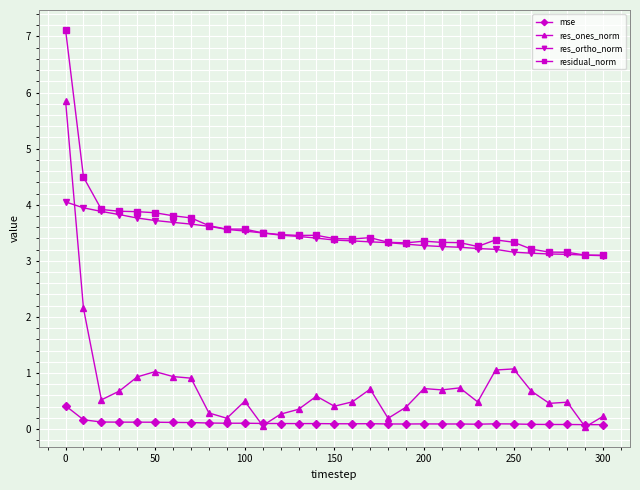

What is the value of the res_ortho_norm point at the 3rd from the left?

3.9